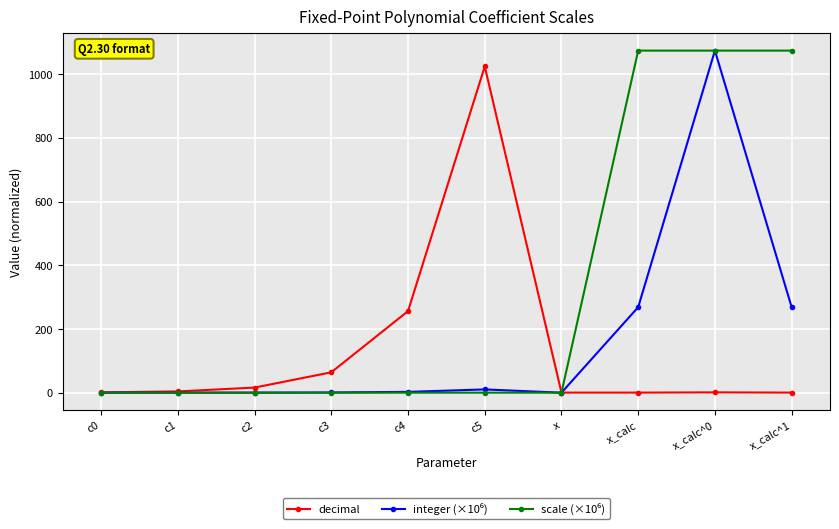

What is the label of the 4th point from the right?

x